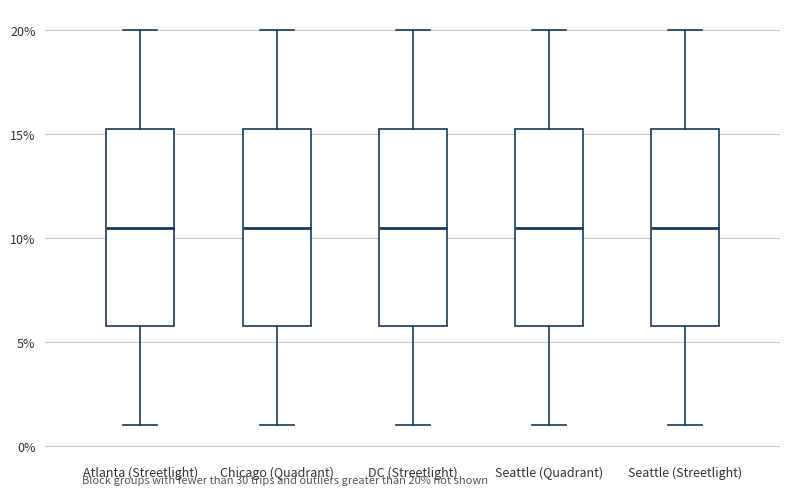

Where does the upper whisker of the box for Chicago (Quadrant) end on the y-axis? The values are not printed on the chart, so give them approximately, as read against the axis.

20.0